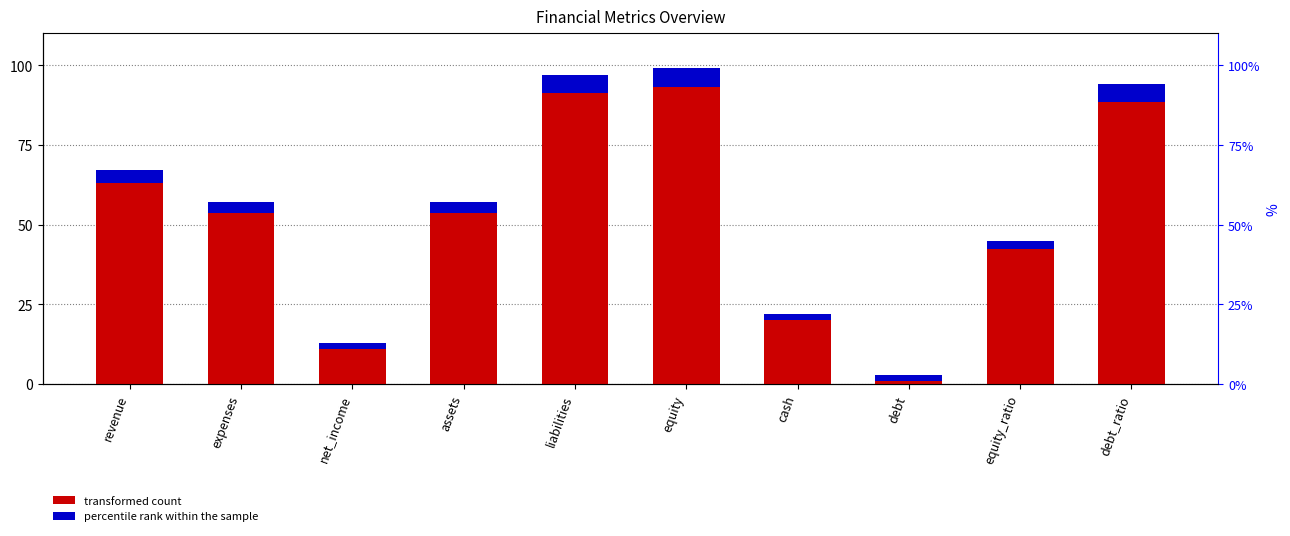

How many bars are there in each group?

2